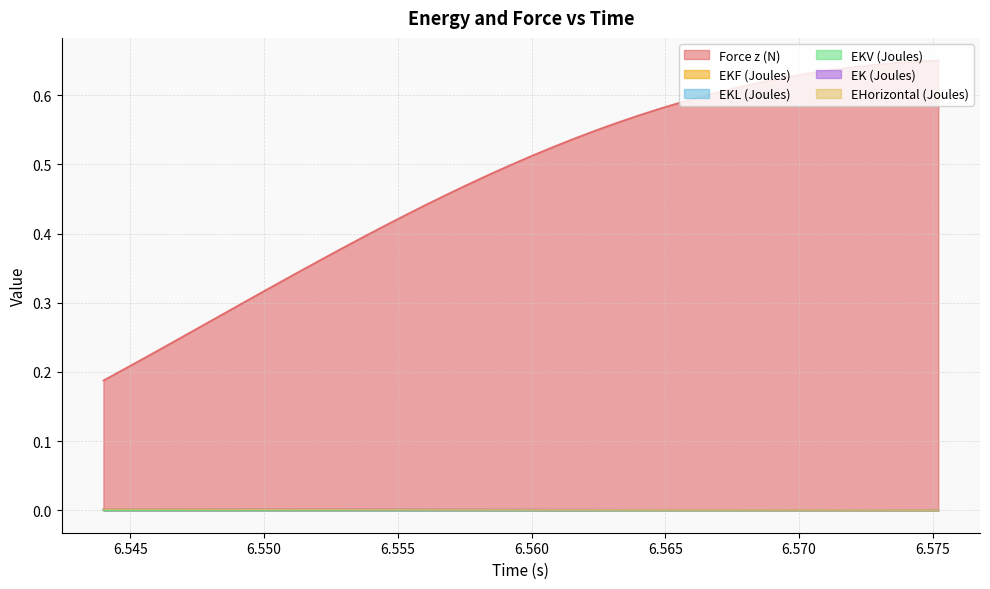

True or false: EHorizontal (Joules) and EKL (Joules) cross at least once.

False